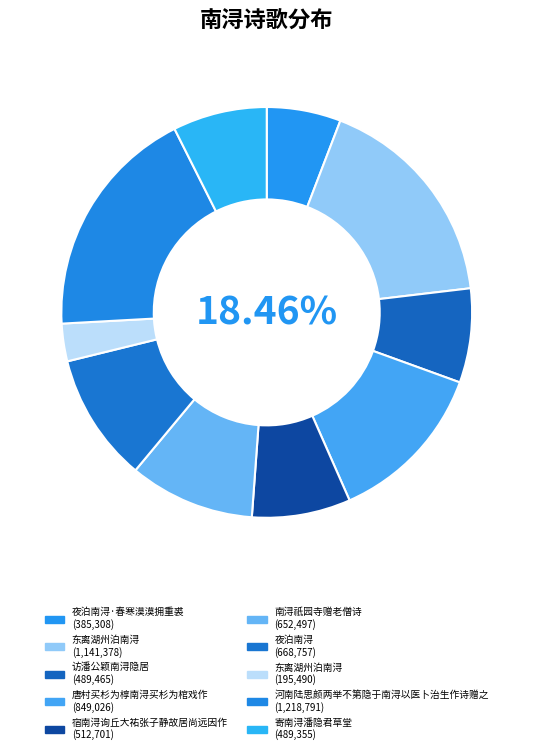

Does any single category account for the majority?

No